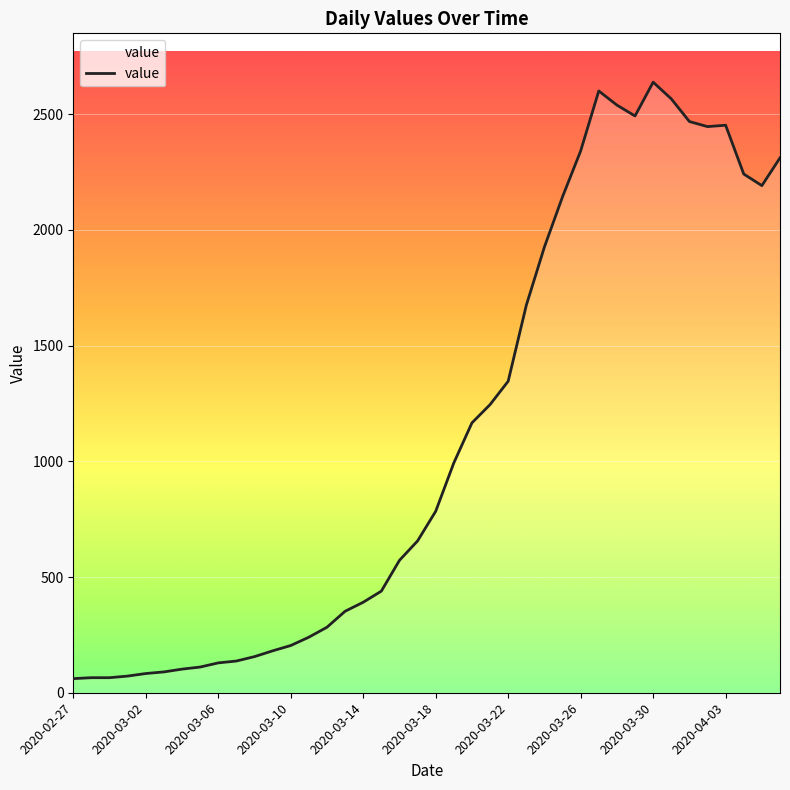

Is this an area chart (filled region under the line)?

No